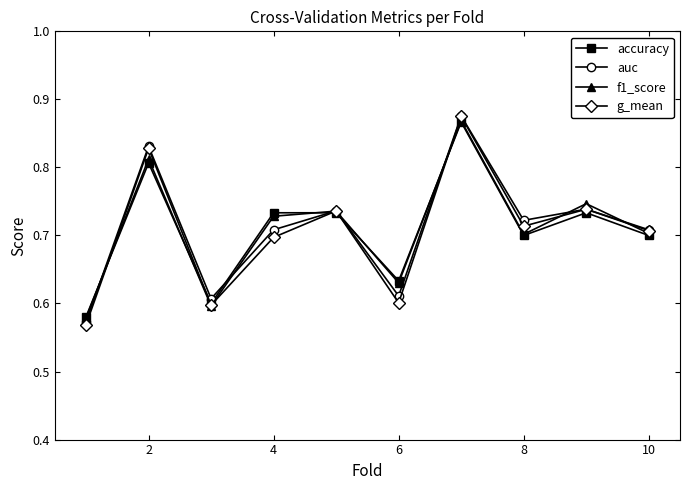

In f1_score, how many points are higher than both neighbors (excluding endpoints)?

4